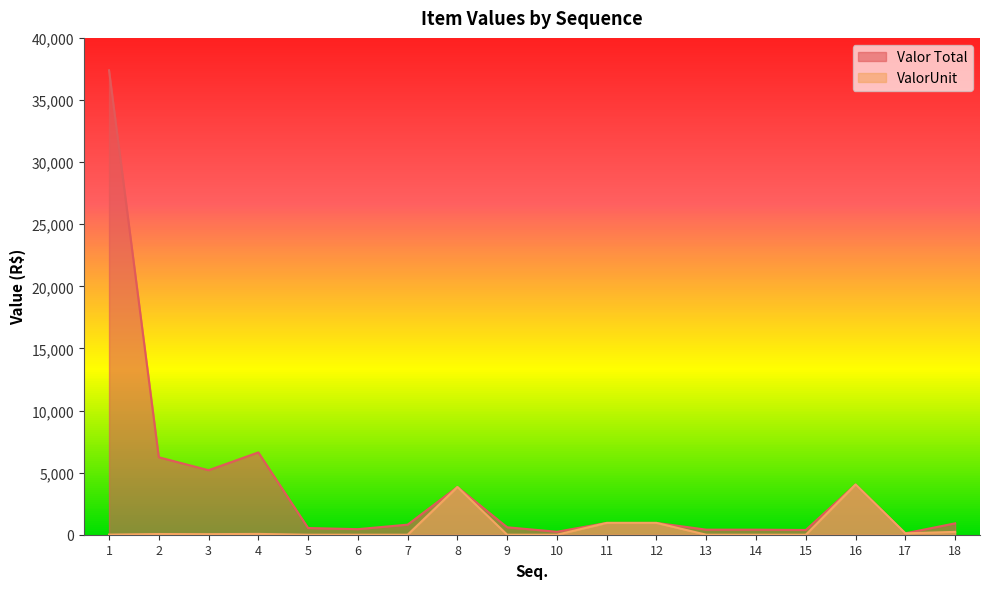

True or false: ValorUnit and Valor Total cross at least once.

False